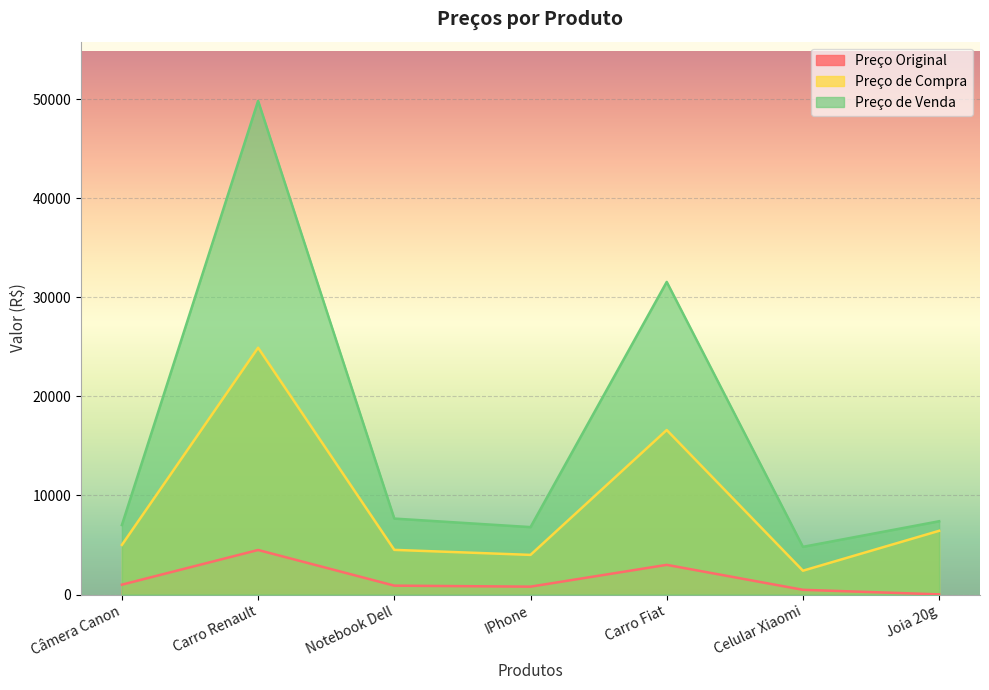

How many categories are shown in the chart?

7